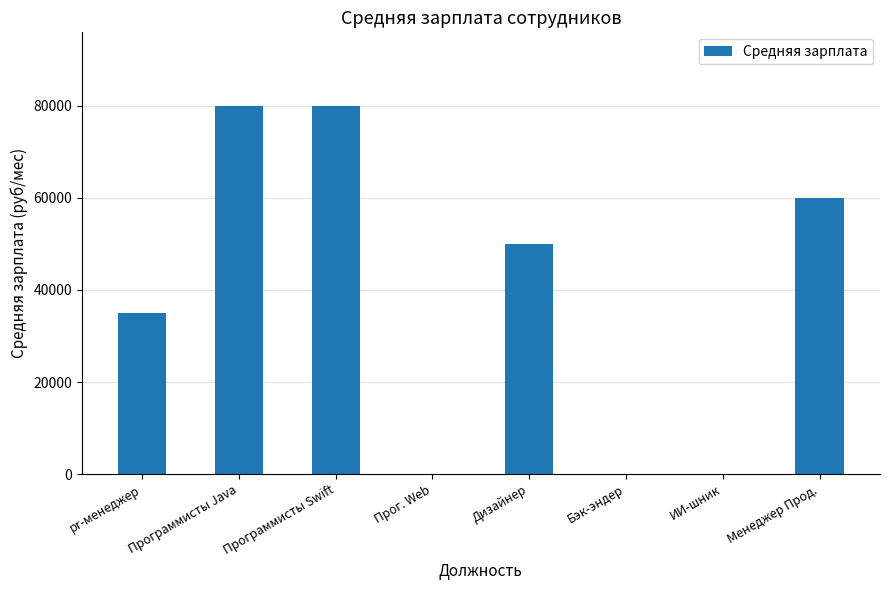

How many distinct data groups are displayed?

1